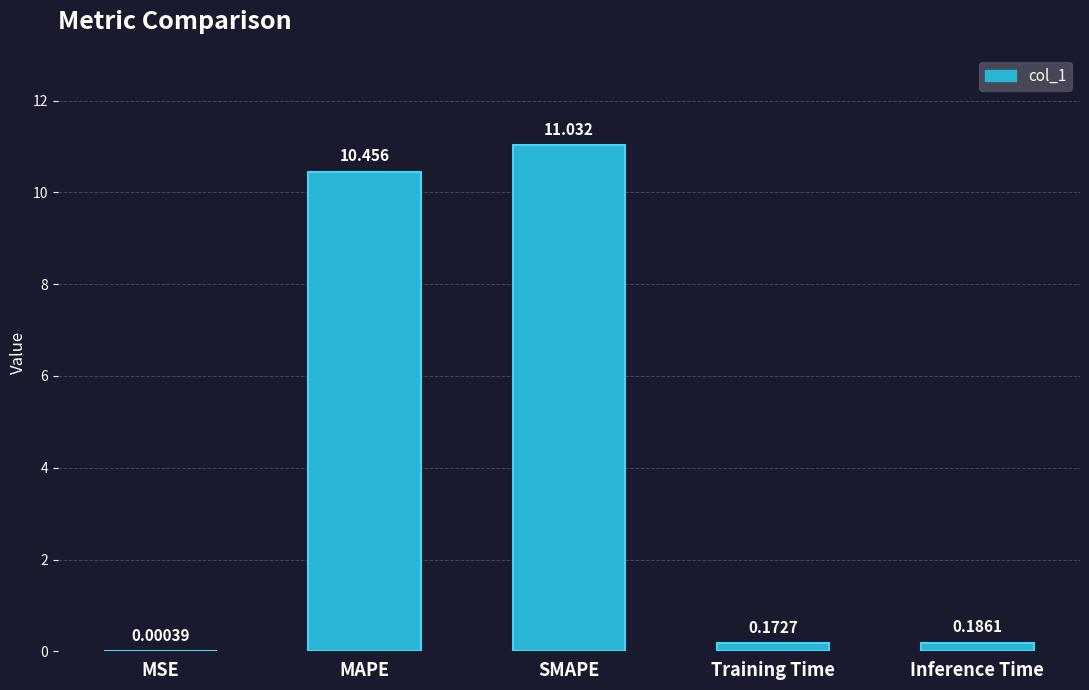

At which category does the chart reach its peak across all series?

SMAPE